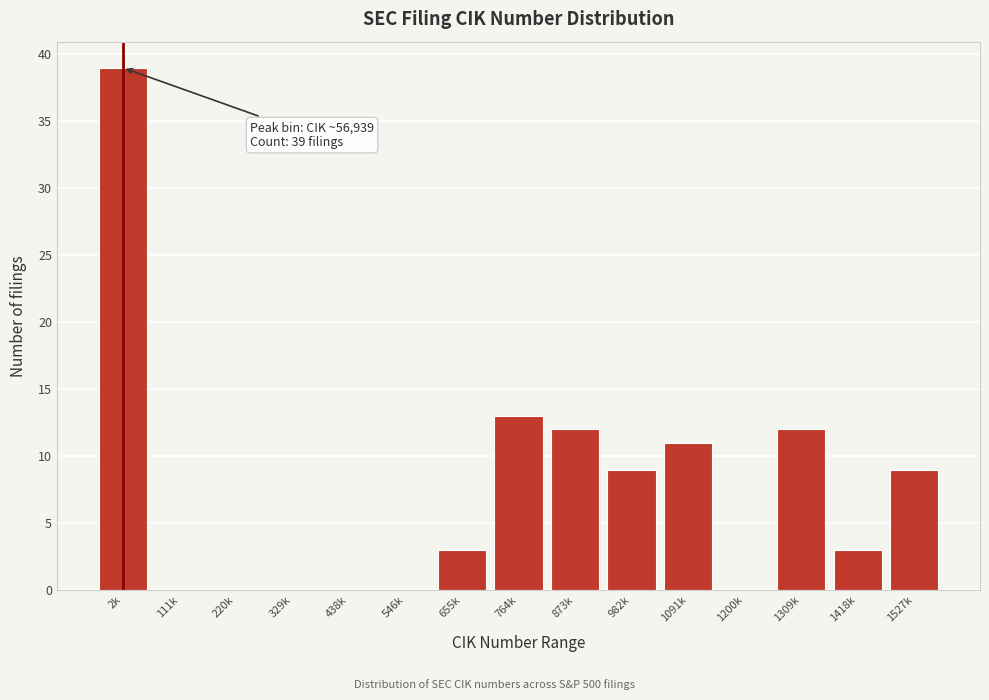

Reading left to right, extract all data points from this chart.

2k=39	111k=0	220k=0	329k=0	438k=0	546k=0	655k=3	764k=13	873k=12	982k=9	1091k=11	1200k=0	1309k=12	1418k=3	1527k=9